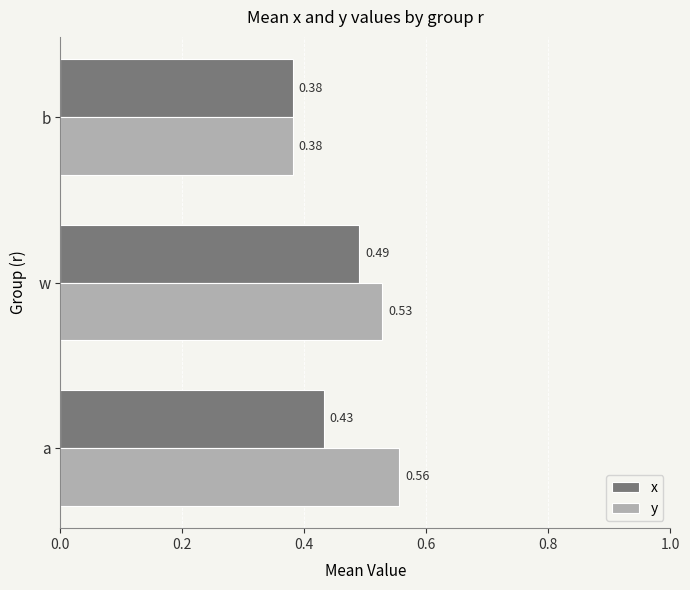

Which series changed the most between a and w?

x